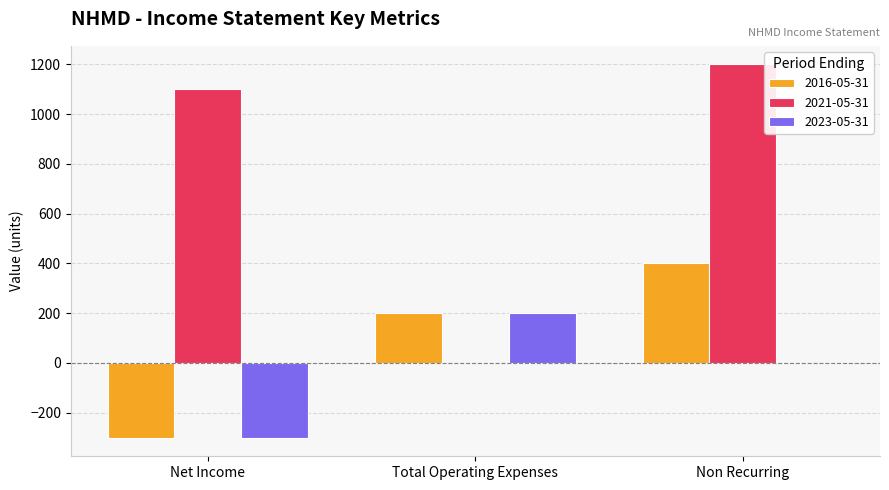

What is the approximate value of 2016-05-31 at Total Operating Expenses, to the nearest 100?

200